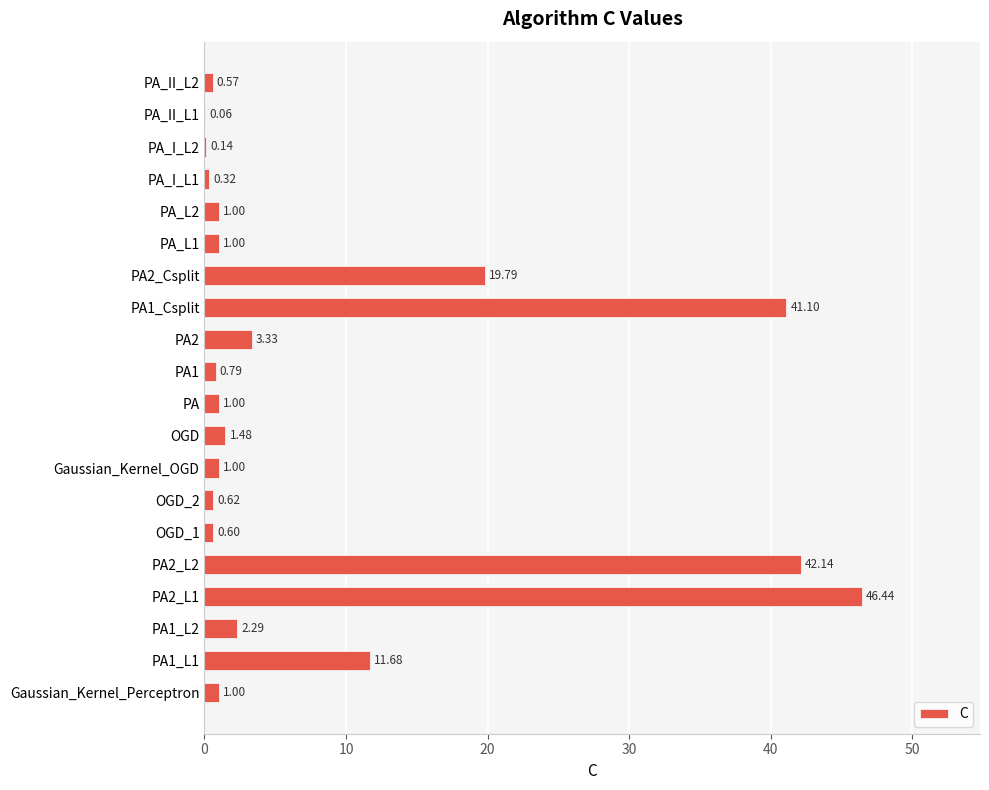

What is the sum of the values at PA_I_L2 and PA?

1.1